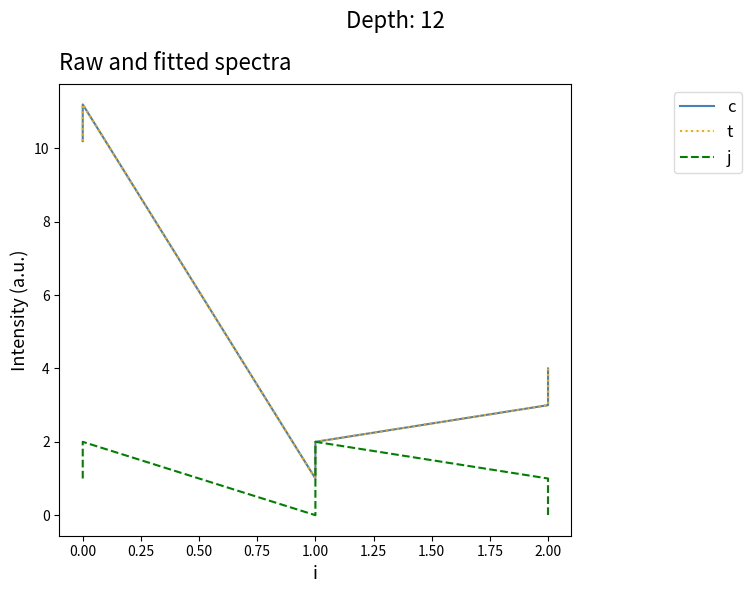

What is the value of the t point at the 2nd from the left?

11.2